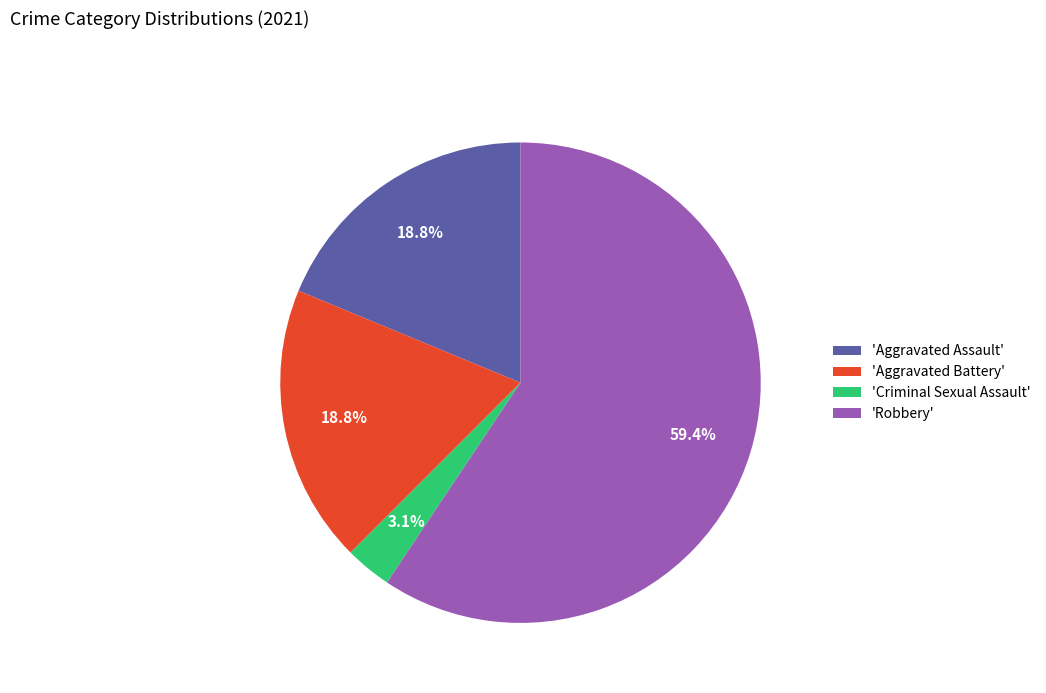

Count the number of slices in the pie.

4